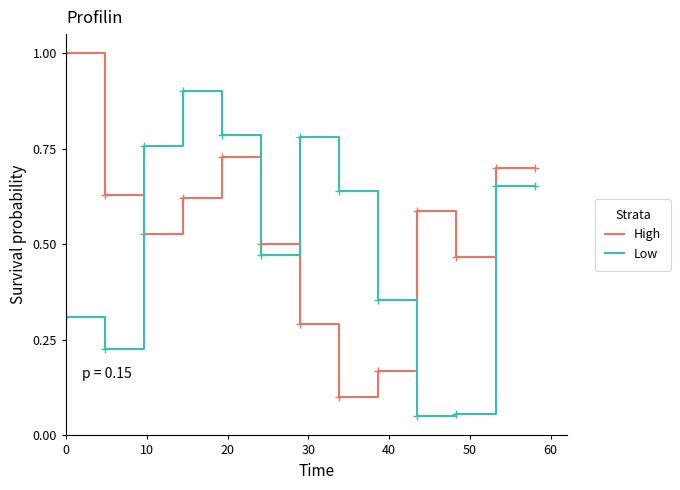

What is the difference between the maximum and minimum values in the High series?

0.9